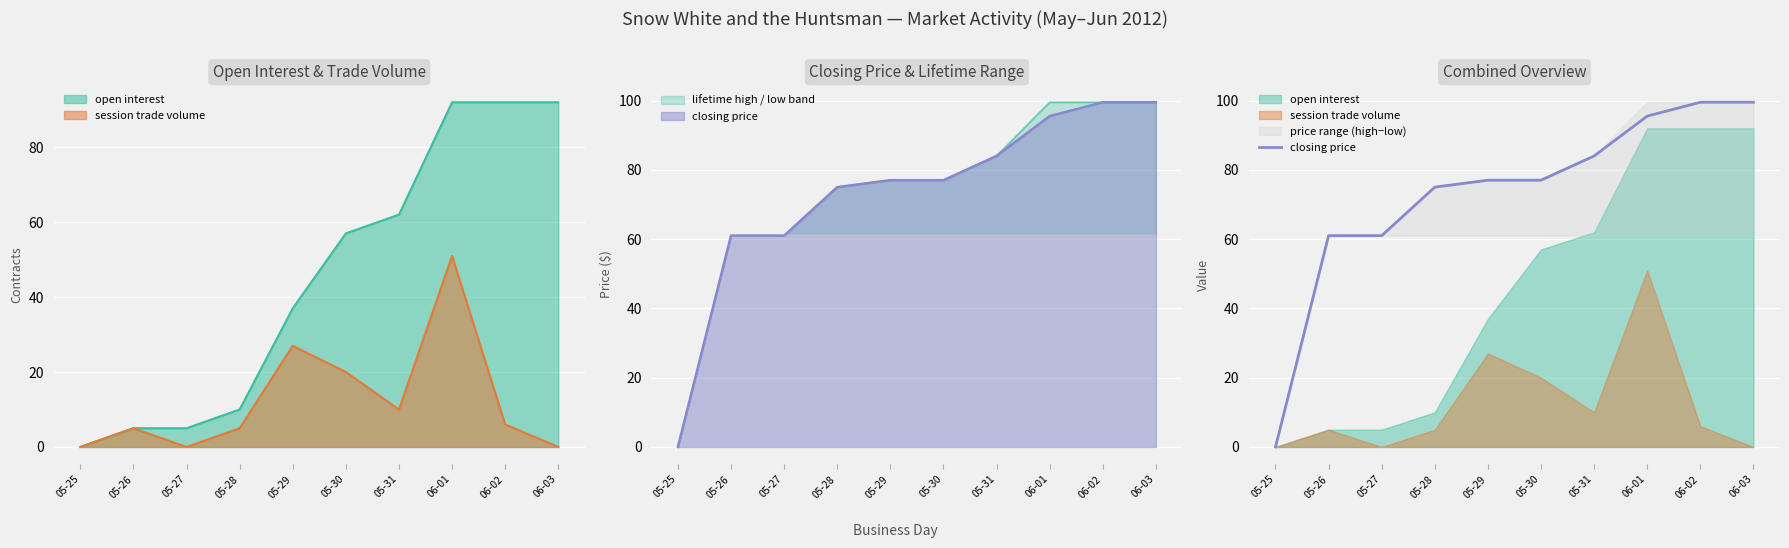

What is the label of the 1st point from the left?

05-25